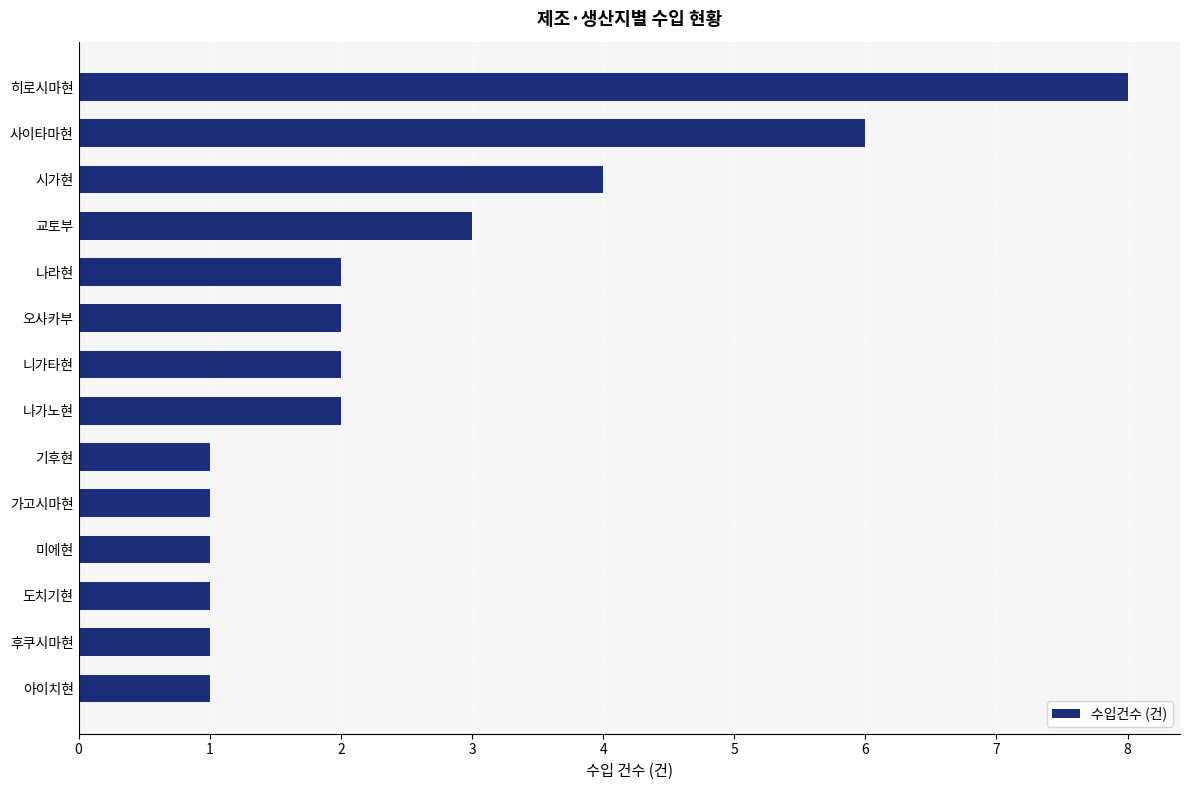

What is the sum of all values?

35